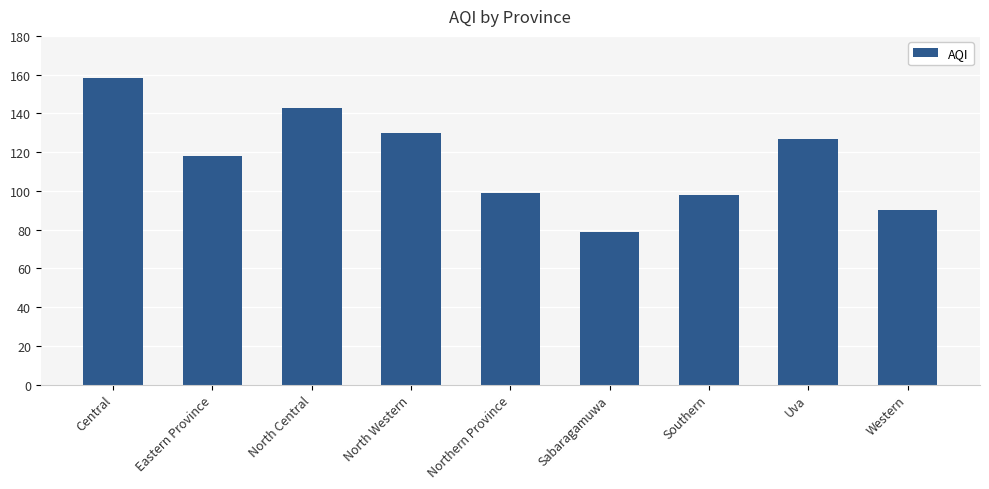

What is the change in value from North Western to Sabaragamuwa?

-51